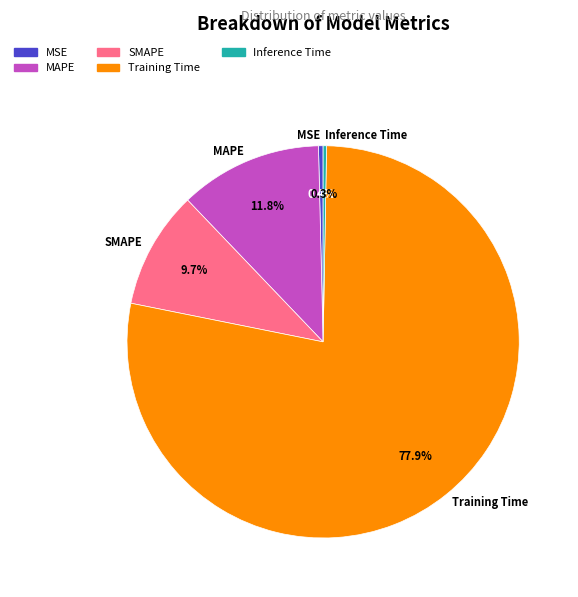

The MAPE slice represents 20% of the pie. True or false?

False